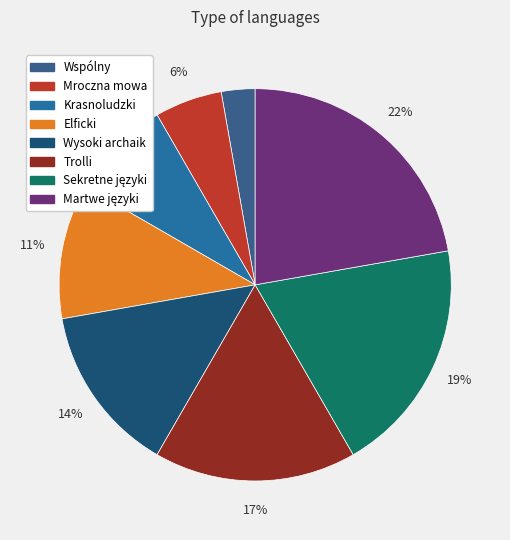

Count the number of slices in the pie.

8